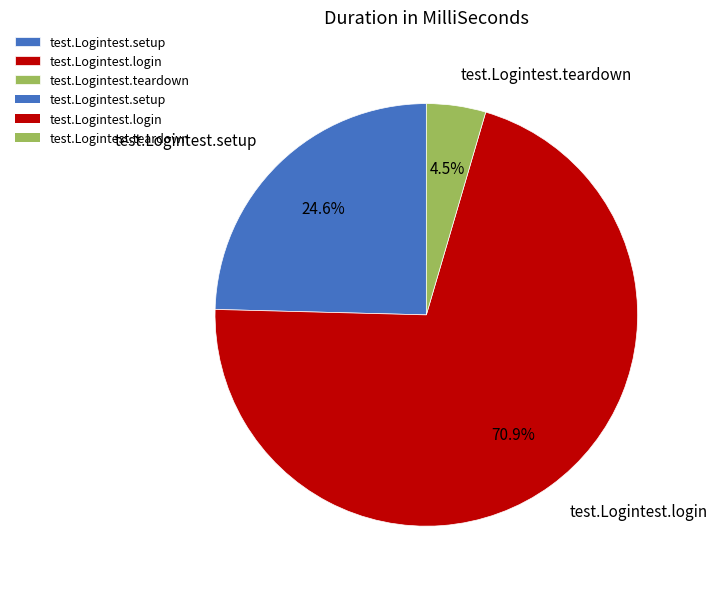

What percentage is the test.Logintest.setup slice, to the nearest percent?

25%